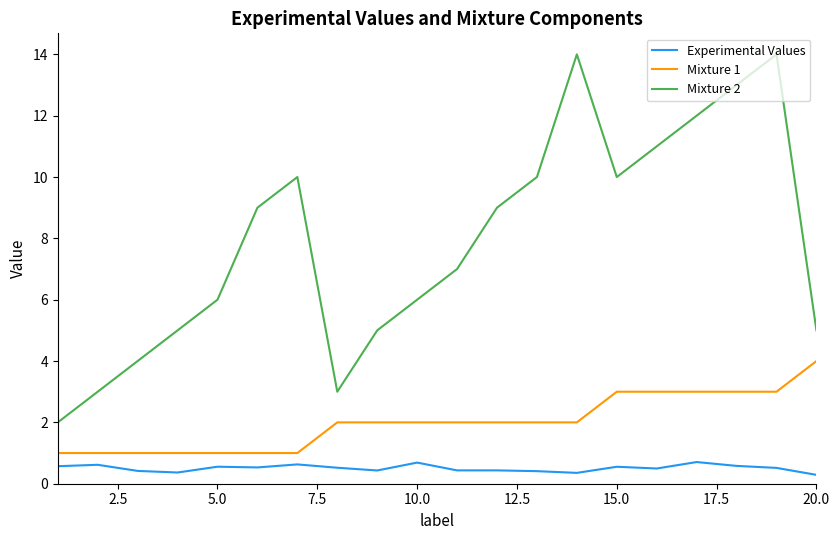

Which series has the largest total across all categories?

Mixture 2